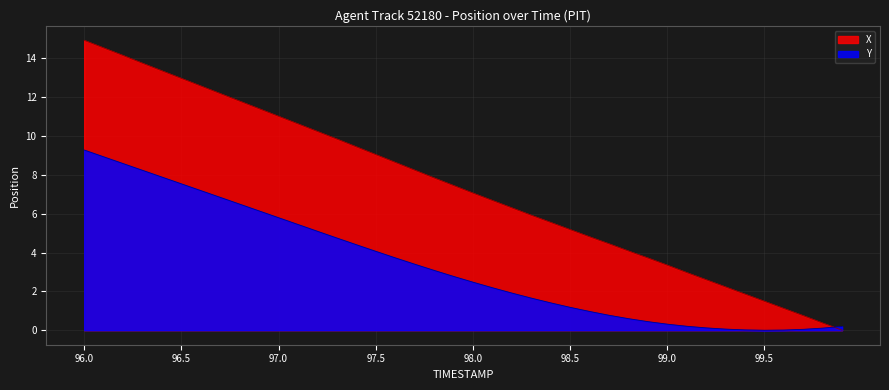

True or false: X has more than 2 interior local peaks.

False